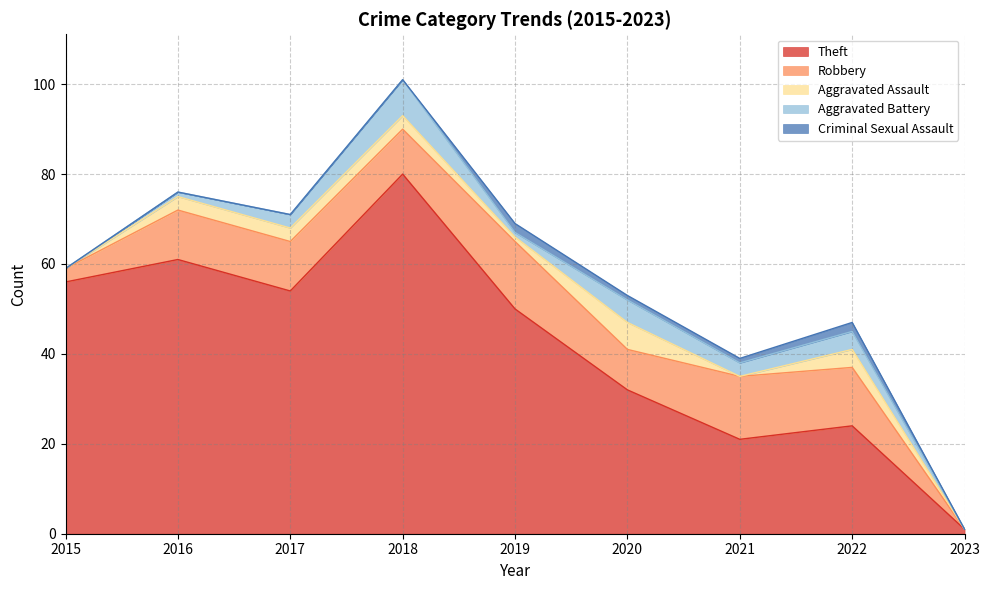

Is the value of Theft at 2018 greater than the value of Aggravated Battery at 2018?

Yes